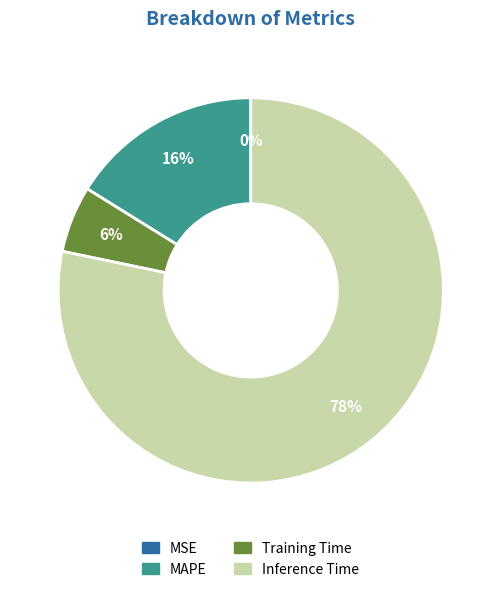

Which has a higher value, MAPE or Training Time?

MAPE